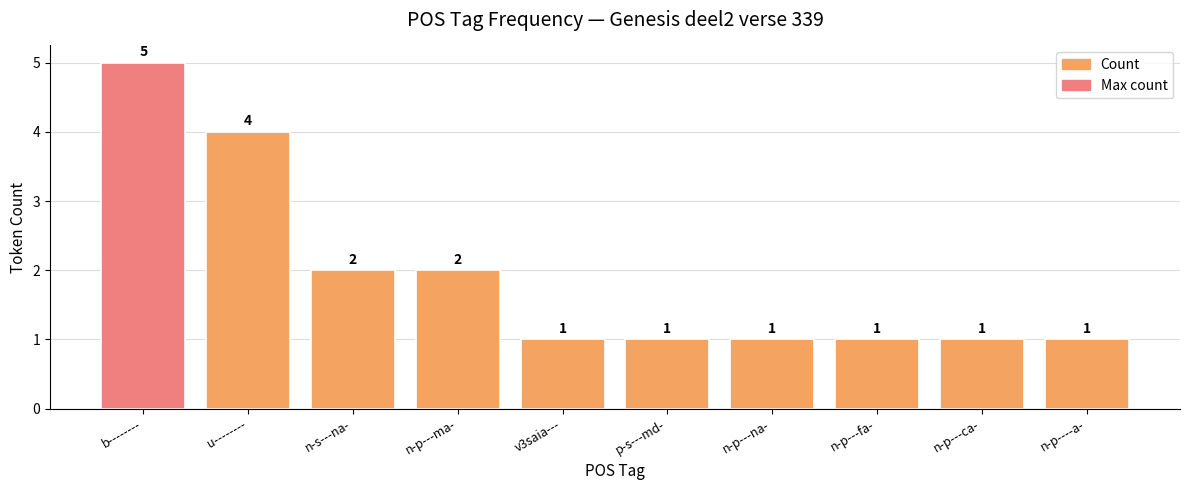

How many values exceed 1?

4